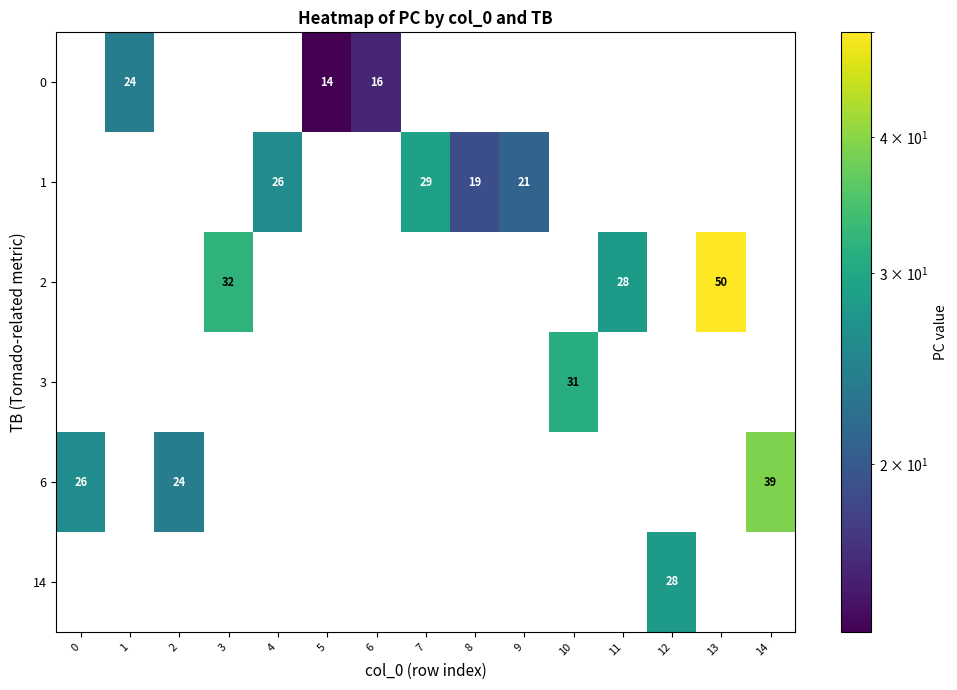

The 2 series shows 89 at 13. True or false?

False